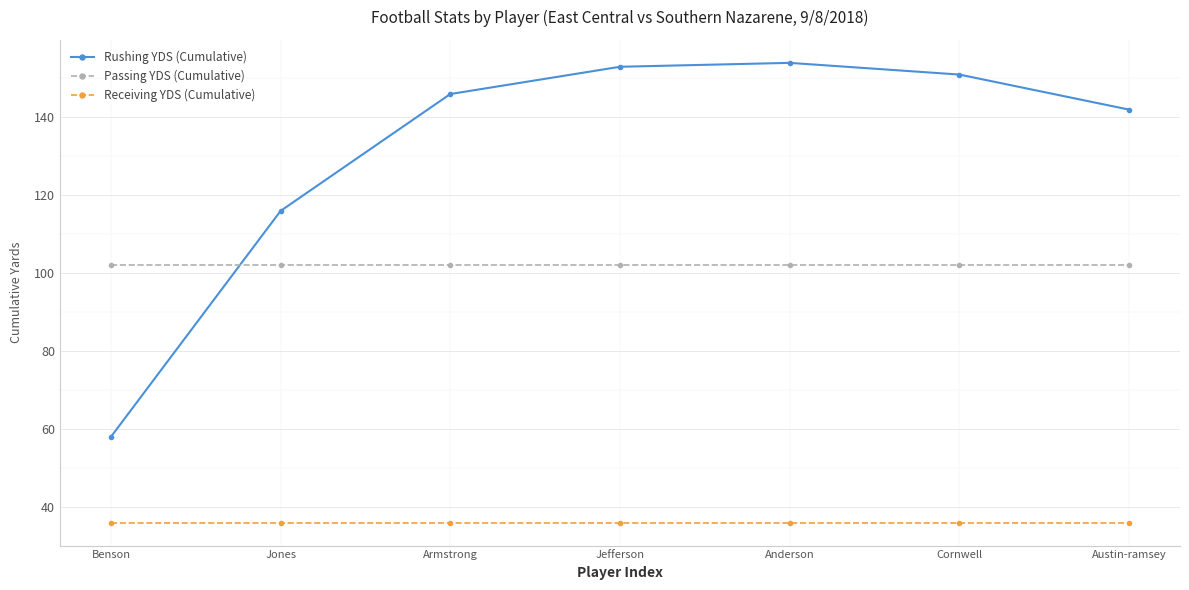

Is the value of Passing YDS (Cumulative) at Anderson greater than the value of Receiving YDS (Cumulative) at Anderson?

Yes